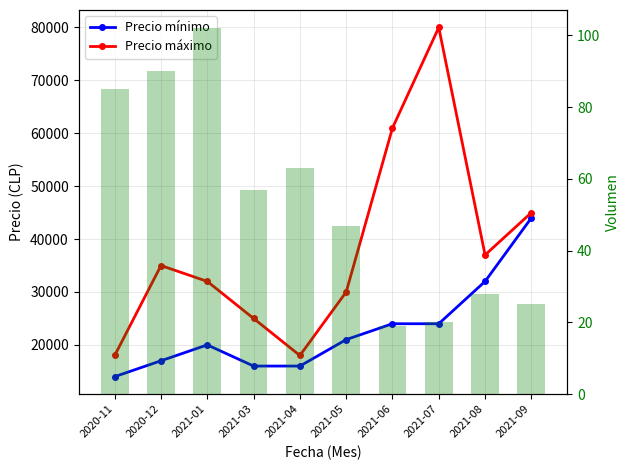

At which label does Volumen promedio reach its minimum?

2021-06